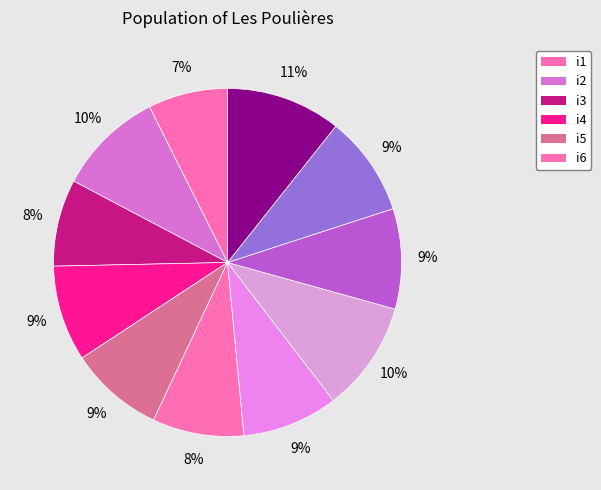

Rank the categories by value from highest to lowest.

i11, i8, i2, i9, i10, i4, i7, i5, i6, i3, i1